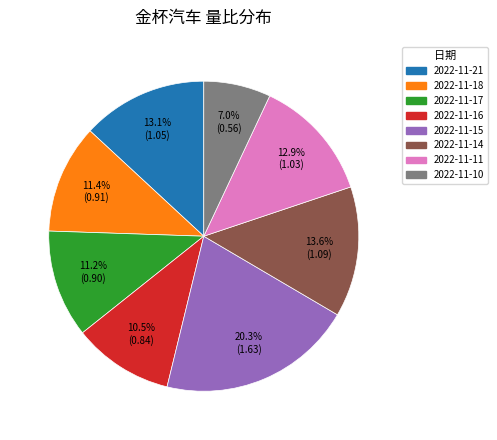

What is the ratio of the value at 2022-11-17 to the value at 2022-11-11?

0.9